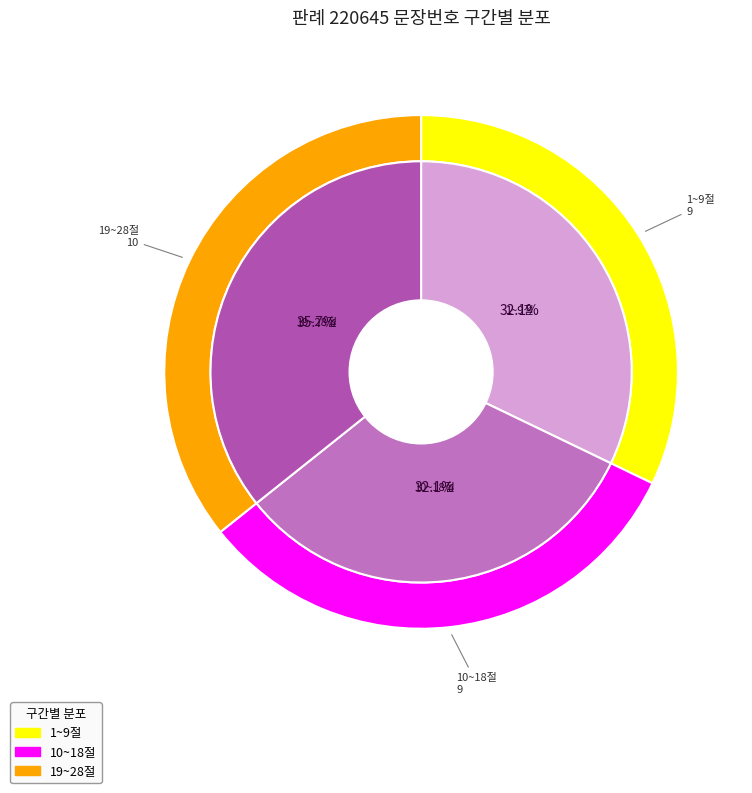

Is it true that 20 is 1% of the pie?

False